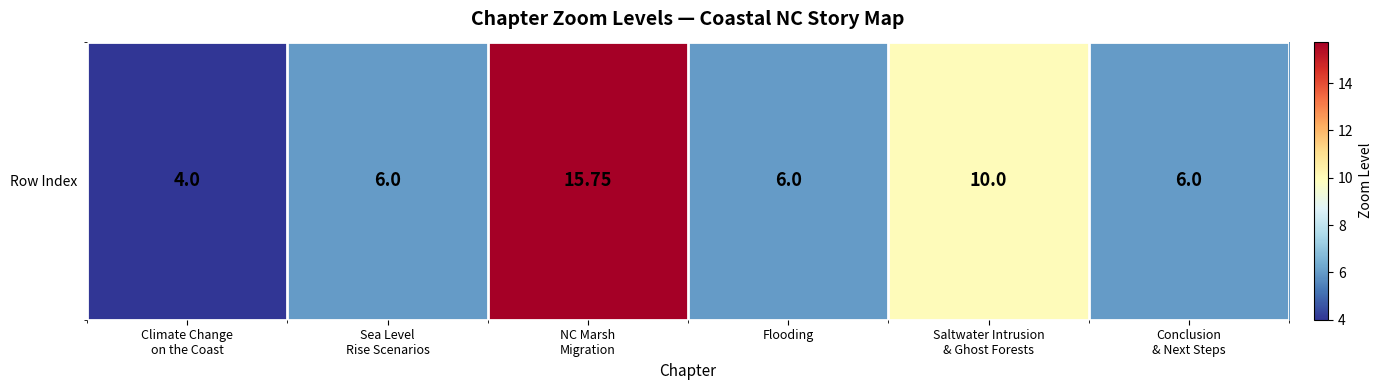

What is the change in value from Climate Change
on the Coast to Flooding?

+2.0